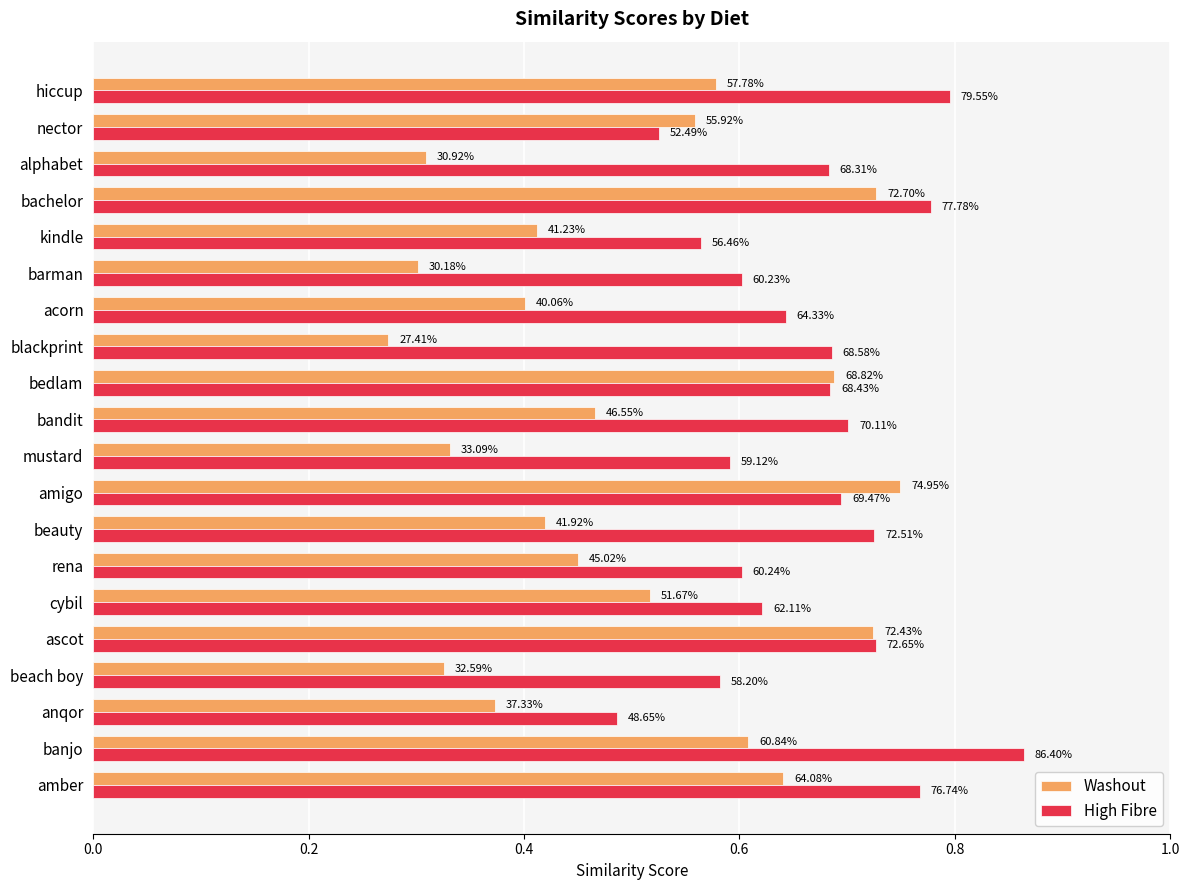

What are all the series names shown in the legend?

Washout, High Fibre